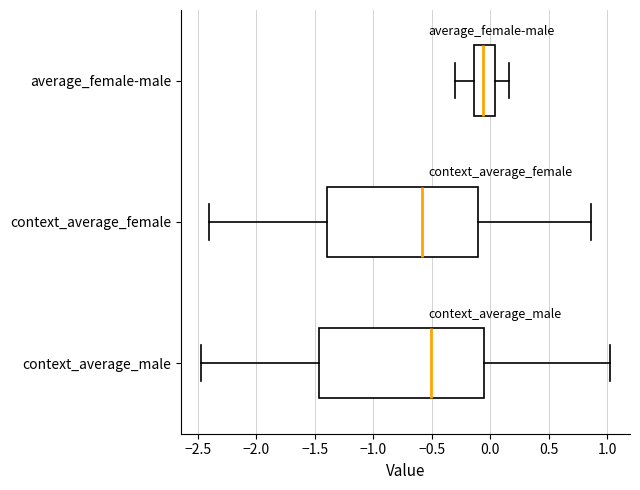

Which box is the widest, from its left edge to its right edge?

context_average_male